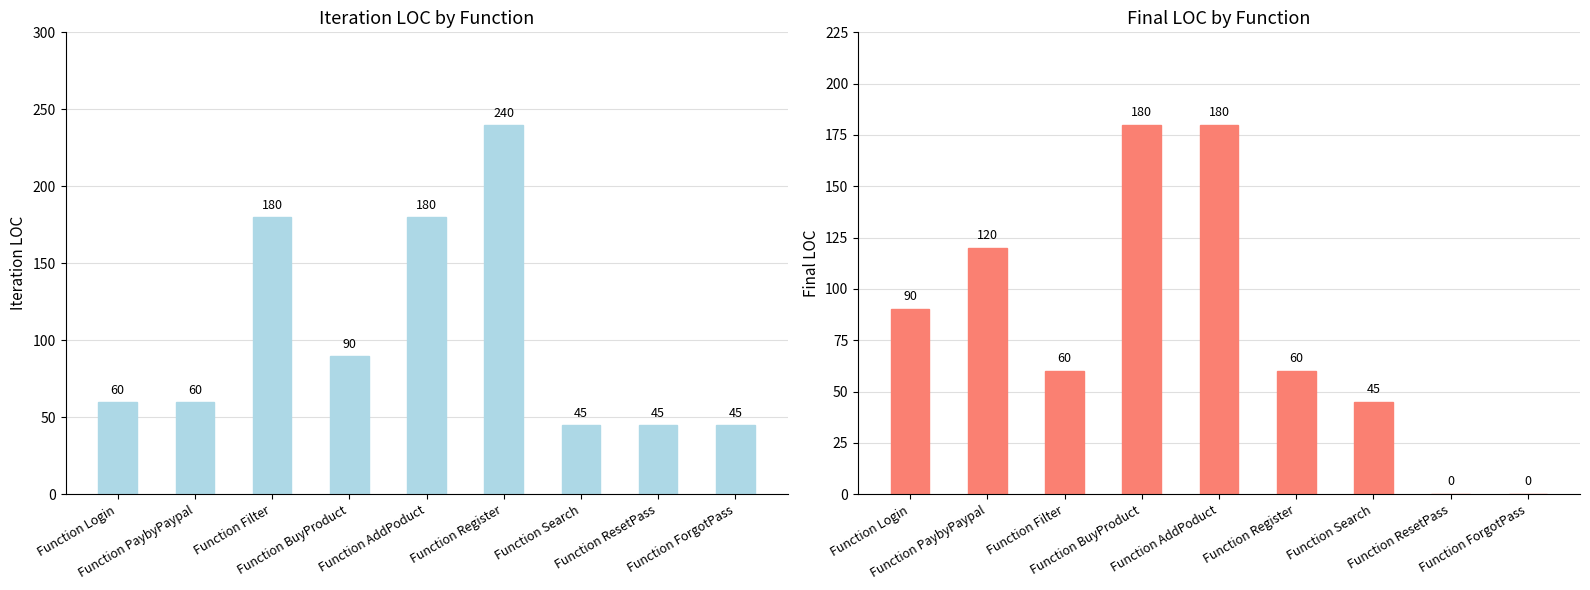

Where is Iteration LOC nearest to the value 142?

Function Filter